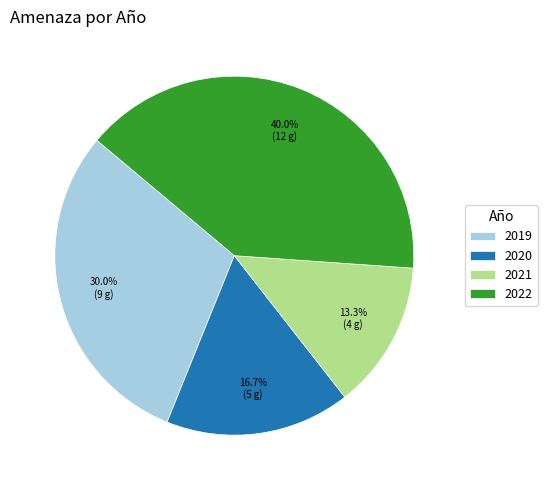

True or false: 2020 accounts for 22% of the total.

False